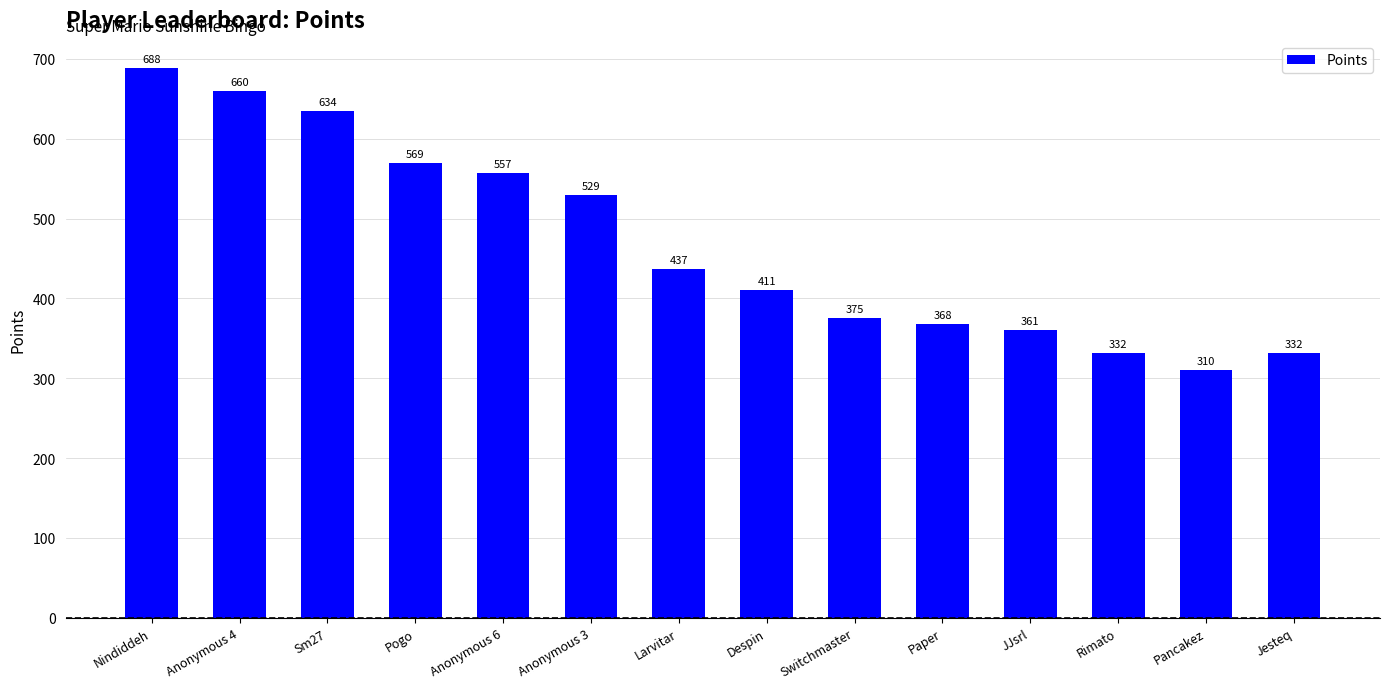

At which label is the value closest to 499?

Anonymous 3